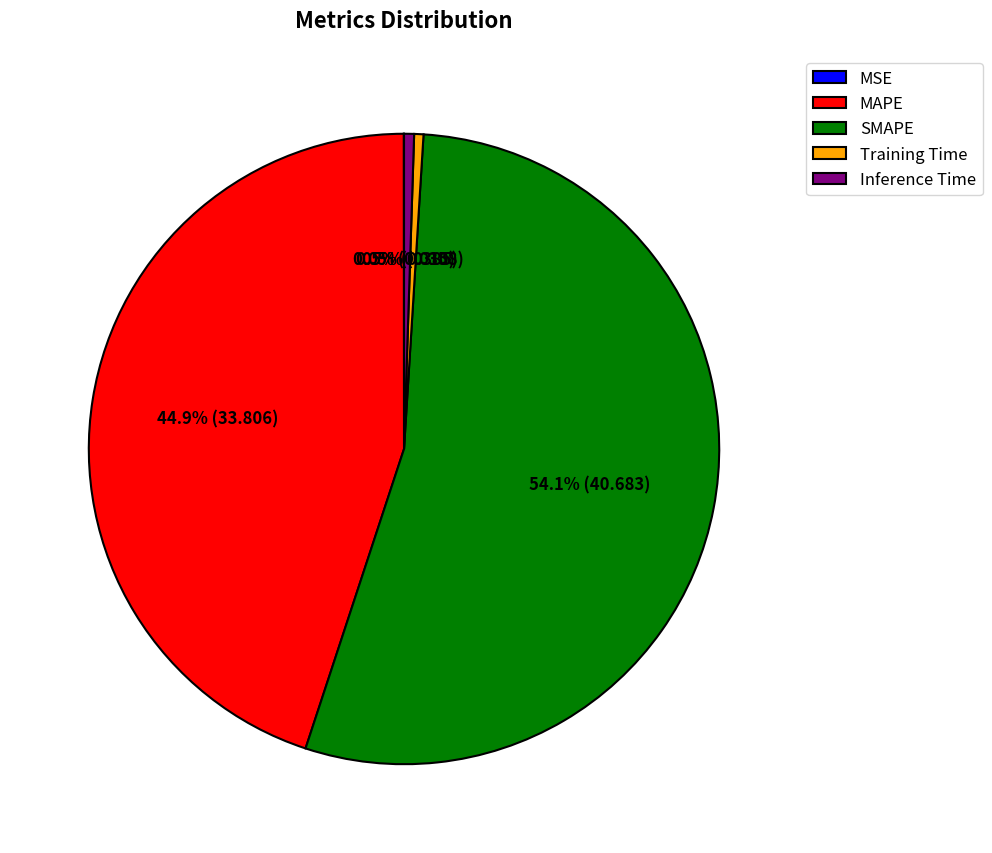

What is the largest slice in the pie chart?

SMAPE